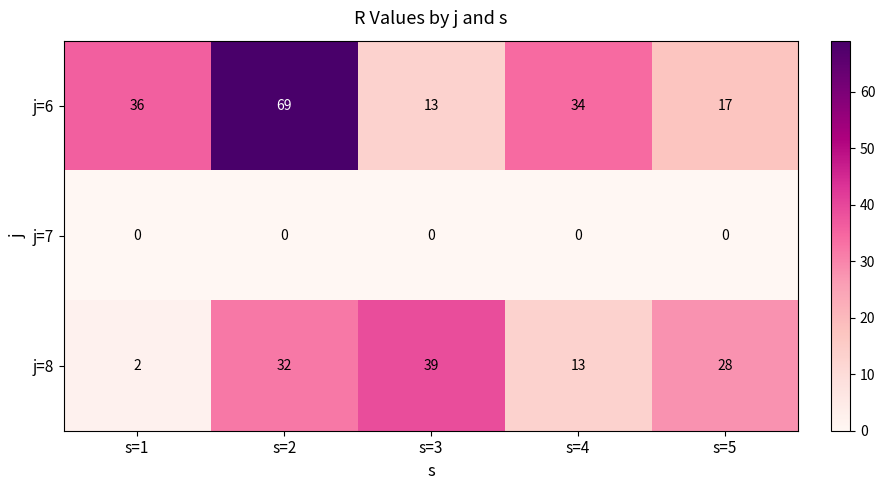

List the series in order of their overall mean, lowest first.

j=7, j=8, j=6